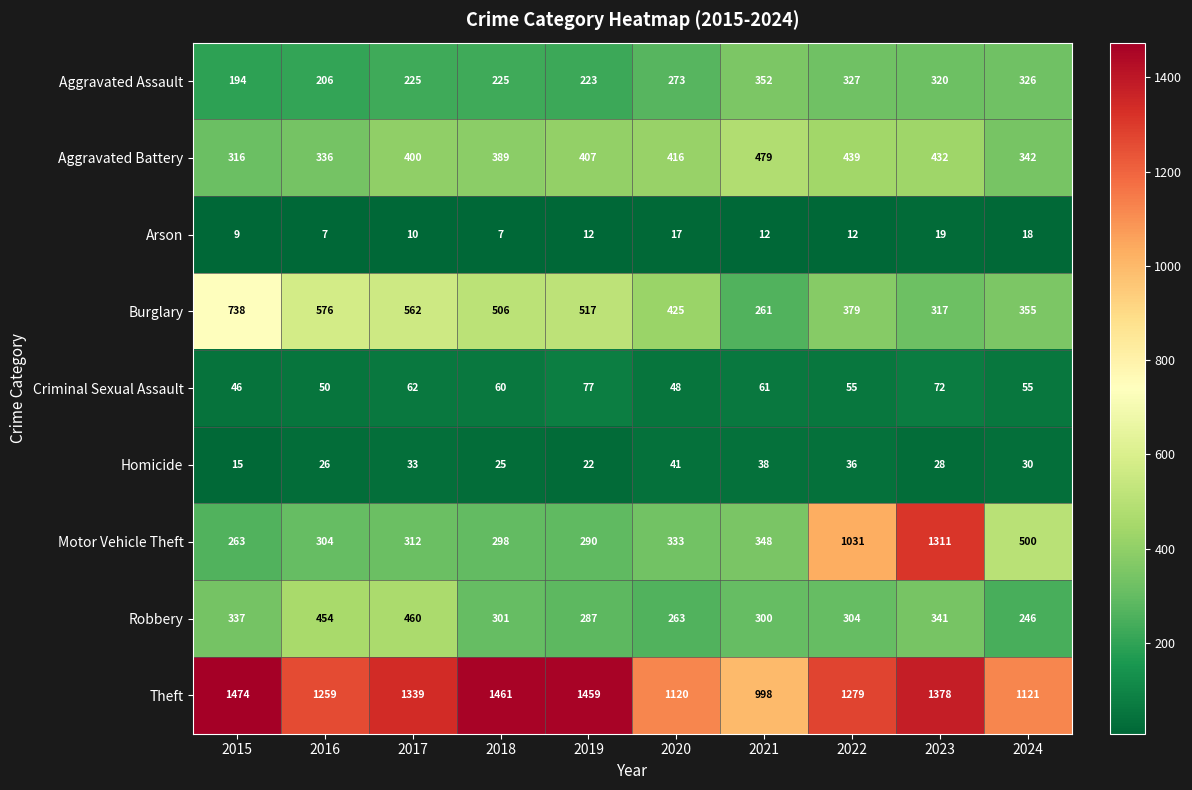

Where is Theft nearest to the value 1236?

2016